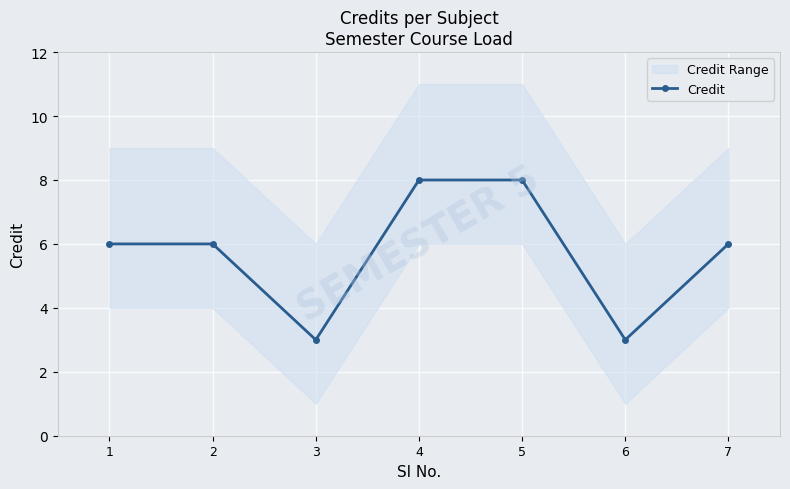

The value at 7 is 9. True or false?

False